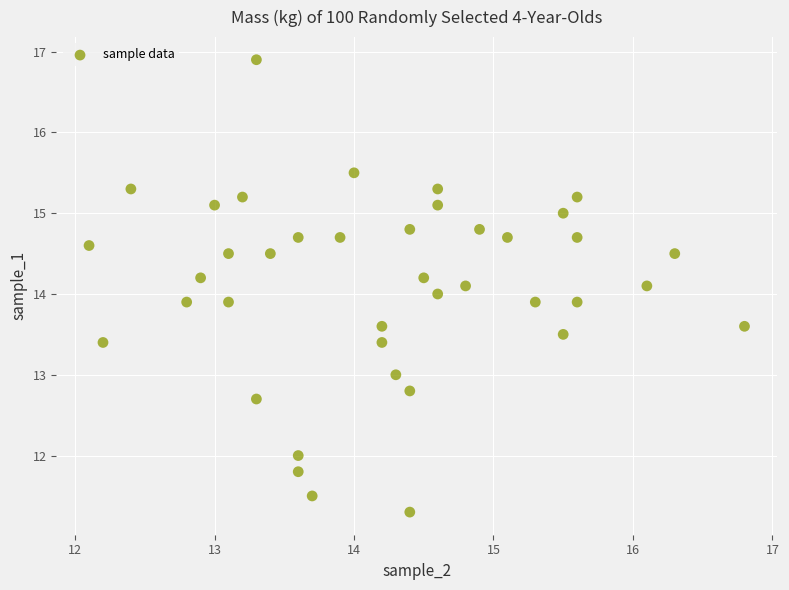

What is the range of X values (max minus min)?

4.7